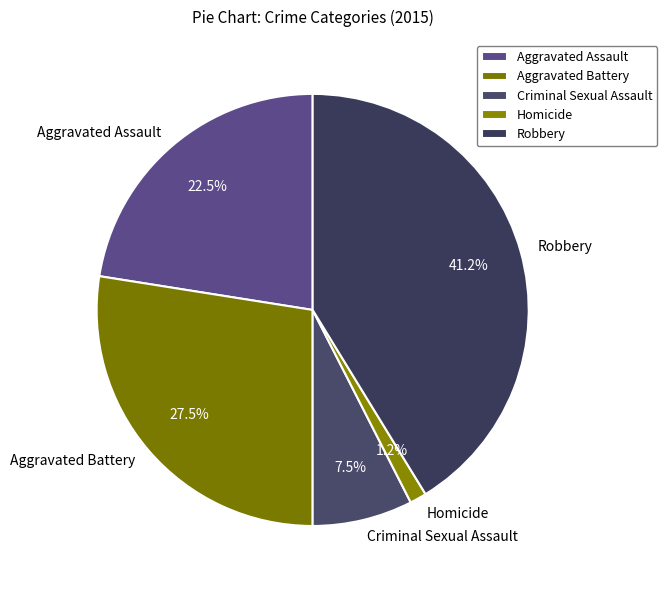

To the nearest percent, what is the difference between the Criminal Sexual Assault and Aggravated Battery slice percentages?

20%